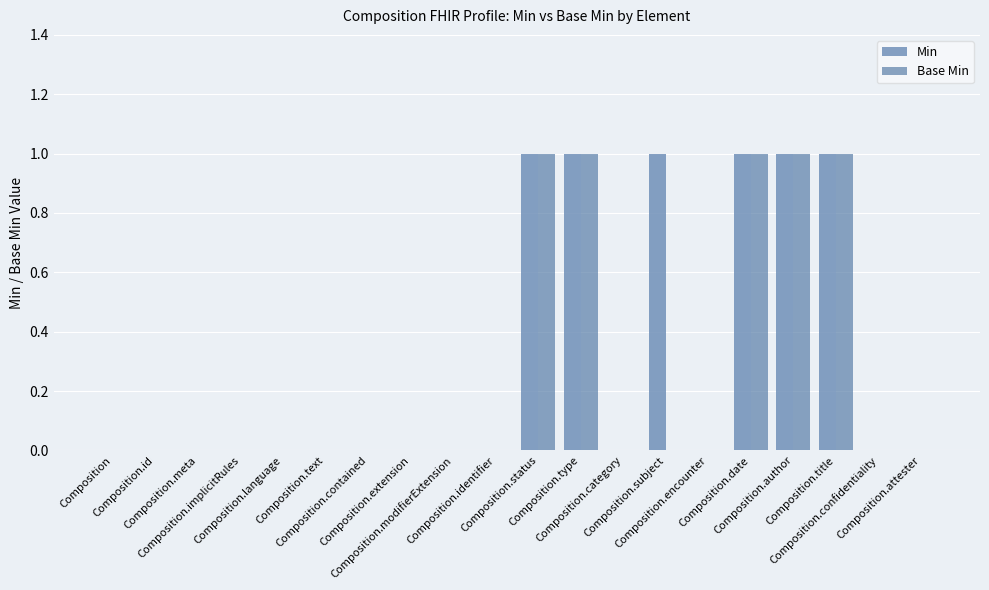

Reading right to left, what are all the values shown in this chart?

Min: Composition.attester=0	Composition.confidentiality=0	Composition.title=1	Composition.author=1	Composition.date=1	Composition.encounter=0	Composition.subject=1	Composition.category=0	Composition.type=1	Composition.status=1	Composition.identifier=0	Composition.modifierExtension=0	Composition.extension=0	Composition.contained=0	Composition.text=0	Composition.language=0	Composition.implicitRules=0	Composition.meta=0	Composition.id=0	Composition=0
Base Min: Composition.attester=0	Composition.confidentiality=0	Composition.title=1	Composition.author=1	Composition.date=1	Composition.encounter=0	Composition.subject=0	Composition.category=0	Composition.type=1	Composition.status=1	Composition.identifier=0	Composition.modifierExtension=0	Composition.extension=0	Composition.contained=0	Composition.text=0	Composition.language=0	Composition.implicitRules=0	Composition.meta=0	Composition.id=0	Composition=0